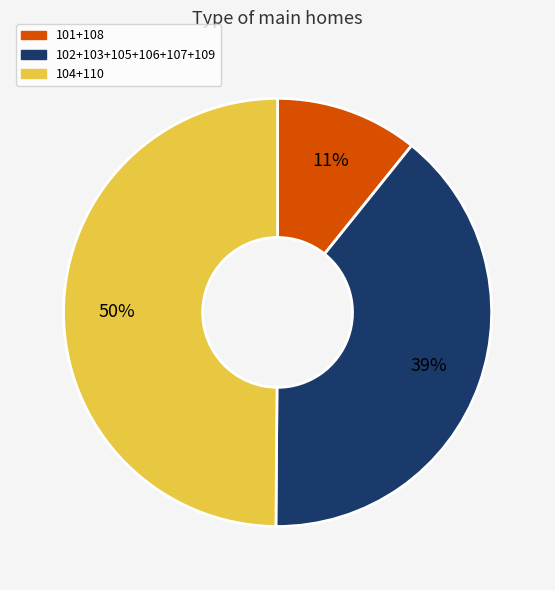

To the nearest percent, what is the average slice percentage?

33%